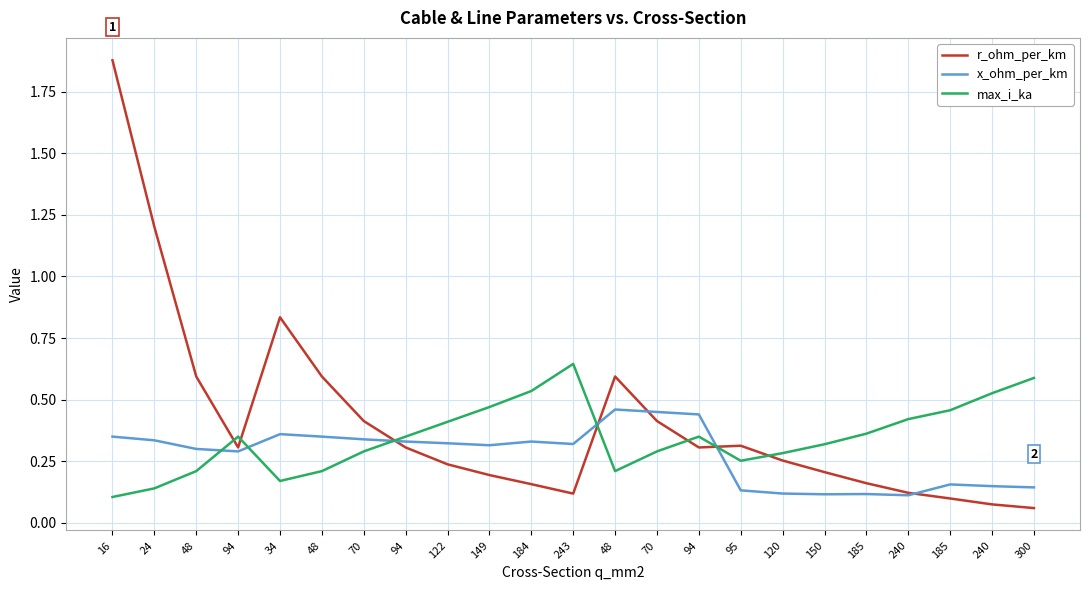

The r_ohm_per_km series shows 0.6 at 48. True or false?

True